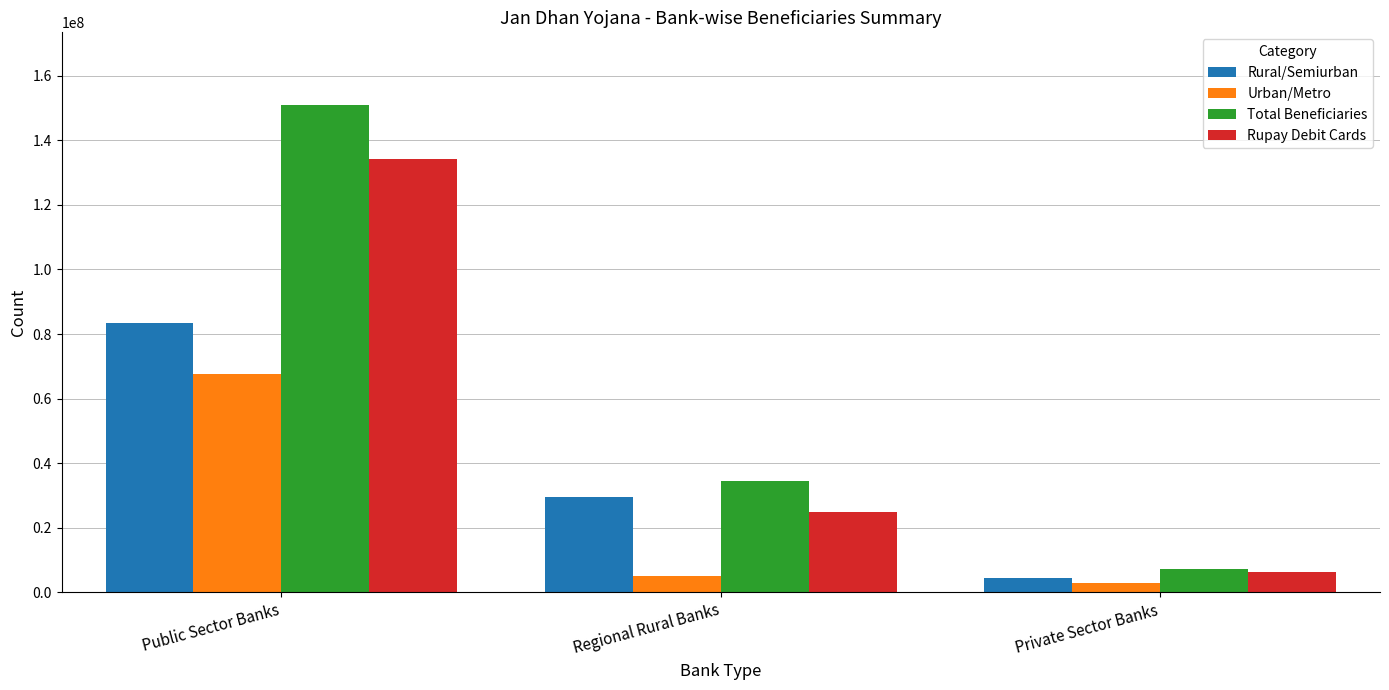

Reading right to left, extract all data points from this chart.

Rural/Semiurban: Private Sector Banks=4365486	Regional Rural Banks=29678684	Public Sector Banks=83288541
Urban/Metro: Private Sector Banks=2910262	Regional Rural Banks=4963403	Public Sector Banks=67527396
Total Beneficiaries: Private Sector Banks=7275748	Regional Rural Banks=34642087	Public Sector Banks=150815937
Rupay Debit Cards: Private Sector Banks=6417570	Regional Rural Banks=24740085	Public Sector Banks=134208186